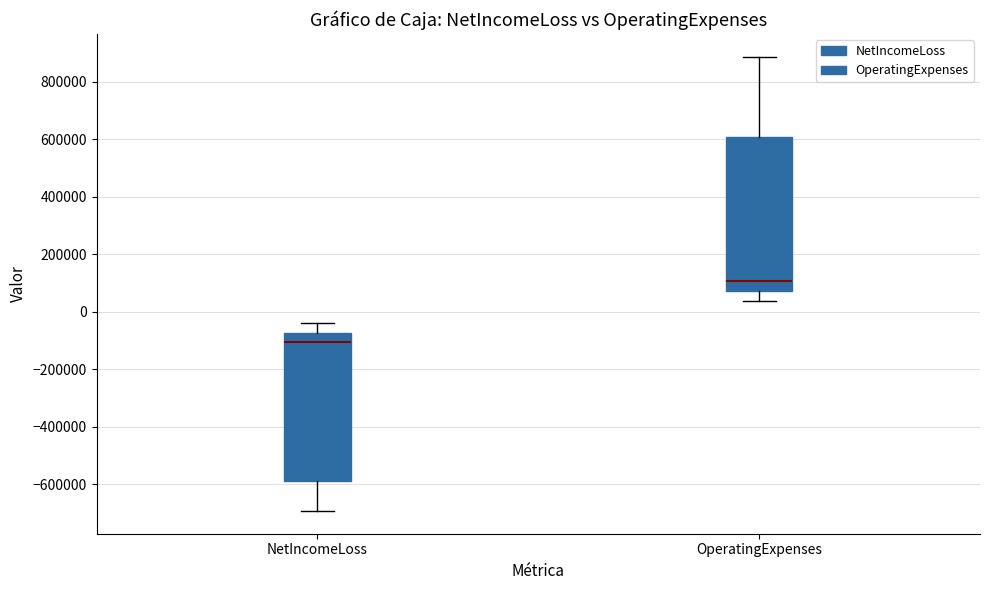

Where does the lower whisker of the box for OperatingExpenses end on the y-axis? The values are not printed on the chart, so give them approximately, as read against the axis.

40000